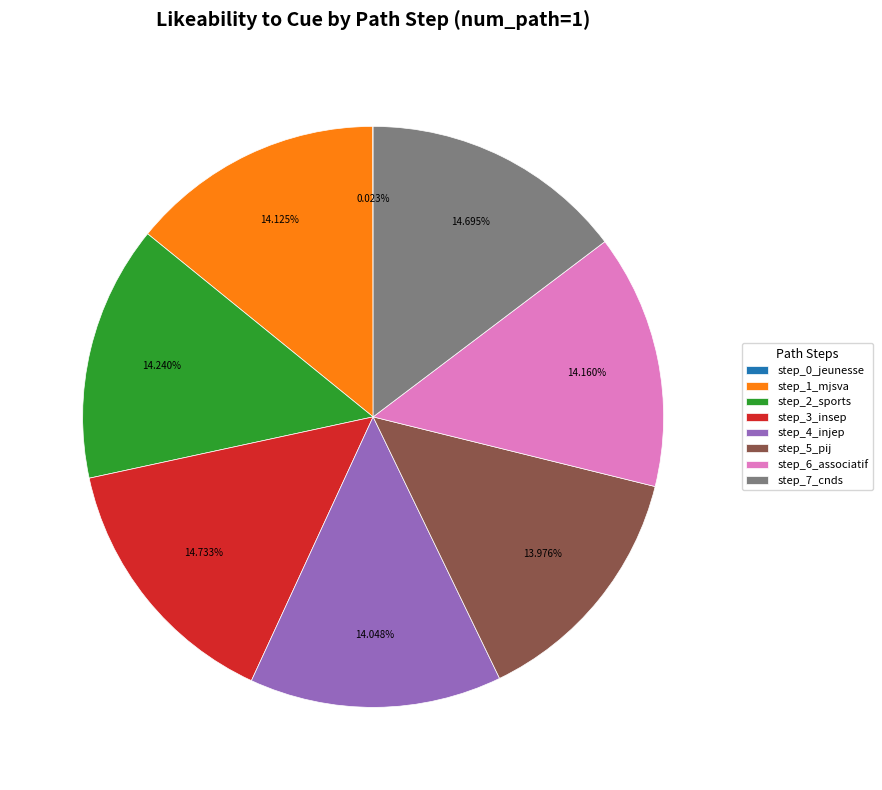

Is step_3_insep the majority of the pie?

No